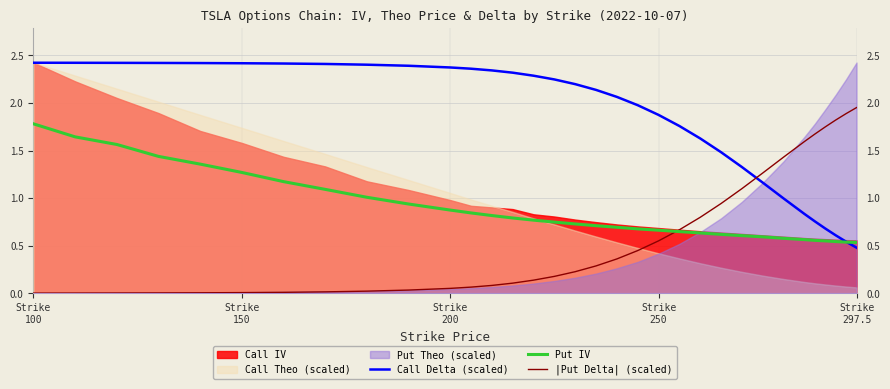

True or false: Call Delta (scaled) and |Put Delta| (scaled) intersect in this chart.

True